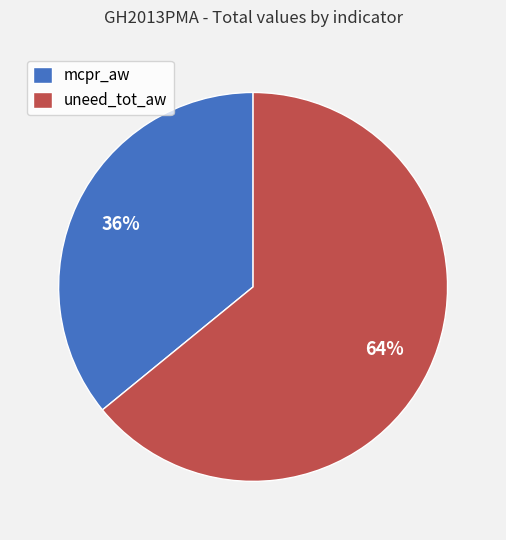

Rank the categories by value from lowest to highest.

mcpr_aw, uneed_tot_aw